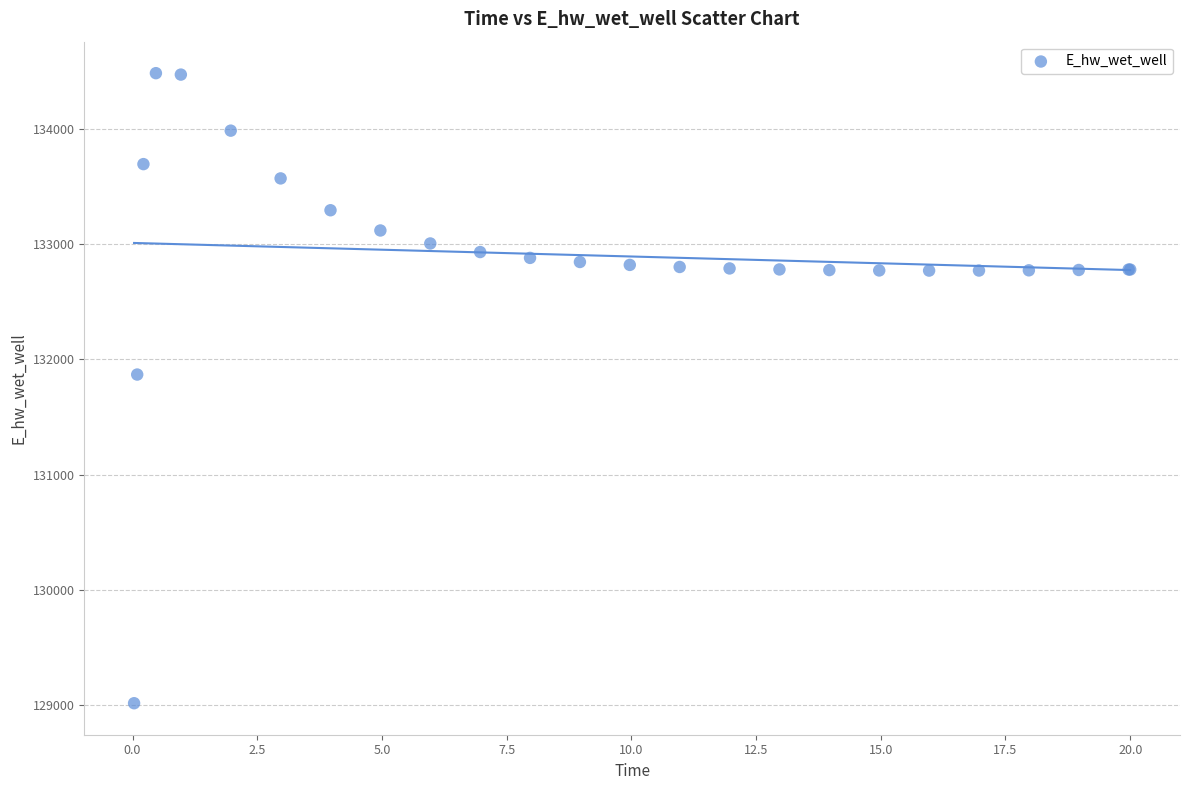

What Y value in the scatter plot is closest to 131748?

131867.3